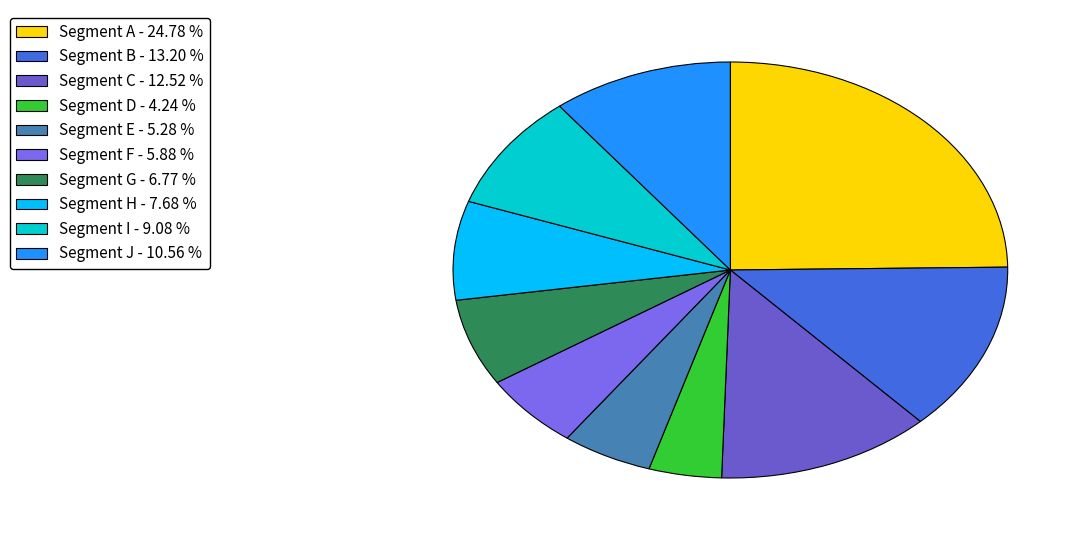

Count the number of slices in the pie.

10